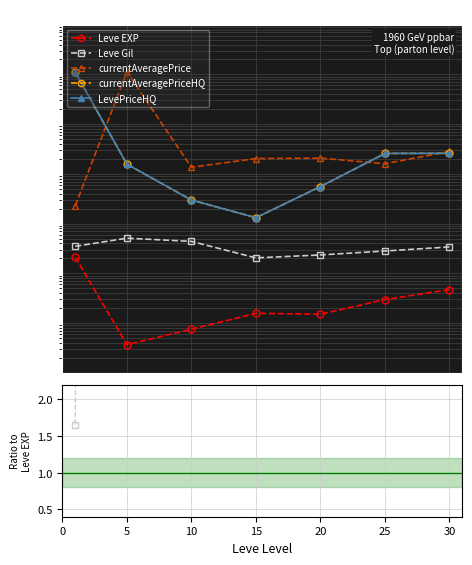

At 5, list the series in order from smallest to largest.

Leve EXP, Leve Gil, currentAveragePriceHQ, LevePriceHQ, currentAveragePrice